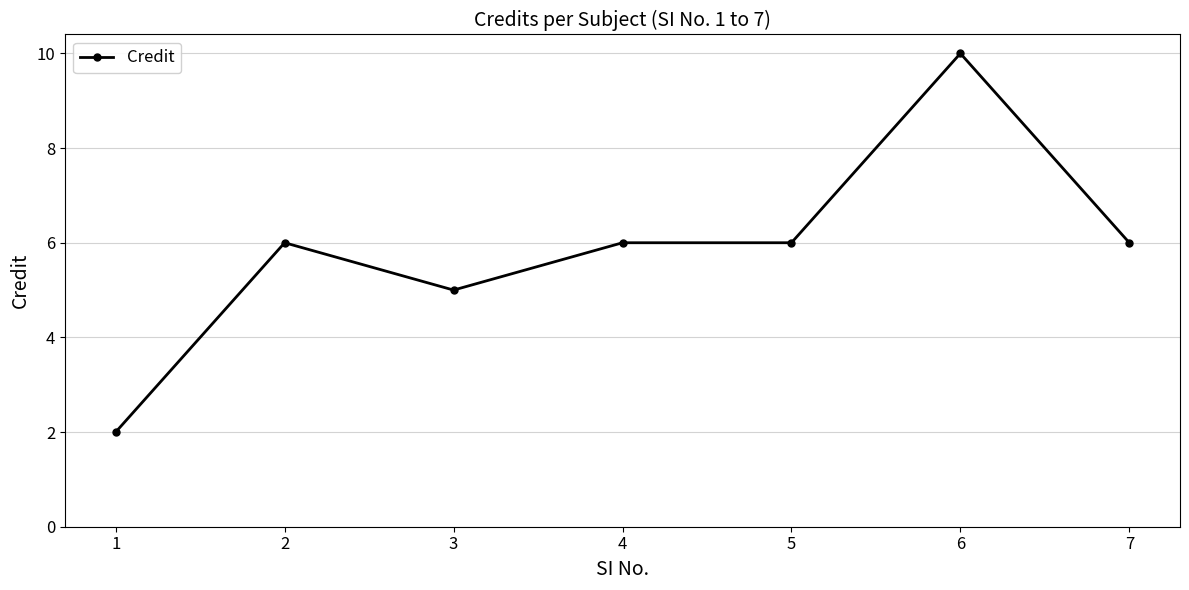

The chart shows a value of 6 at 7. True or false?

True